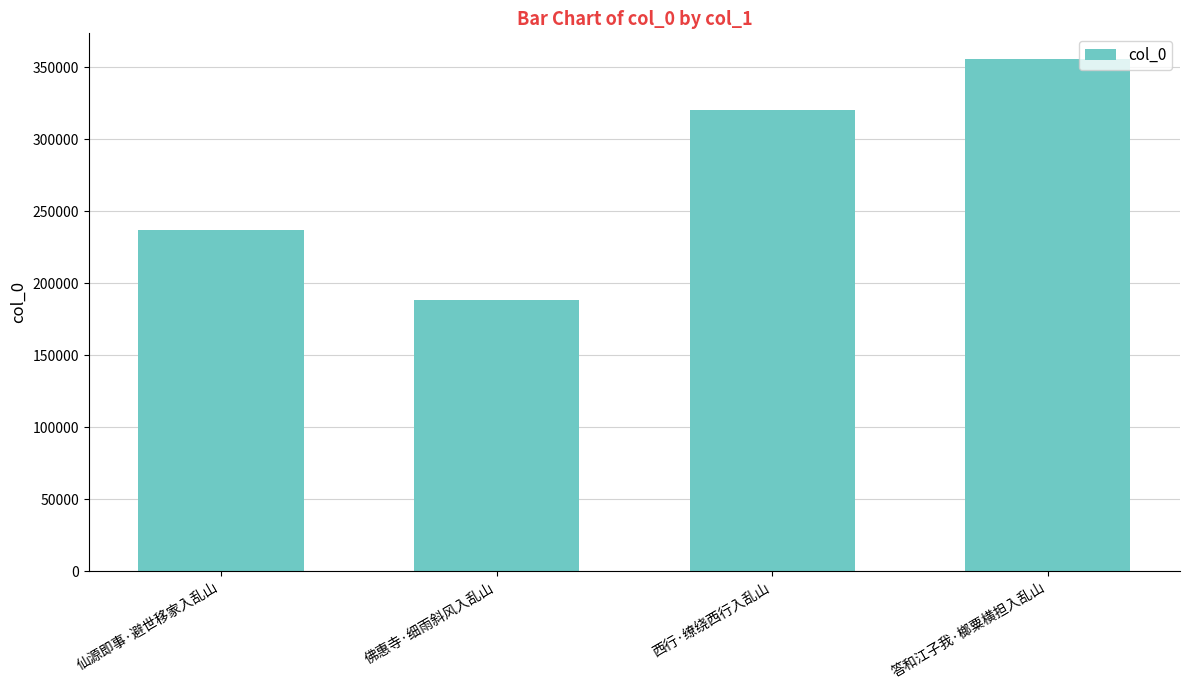

Is it true that the value at 仙源即事·避世移家入乱山 is 237046?

True